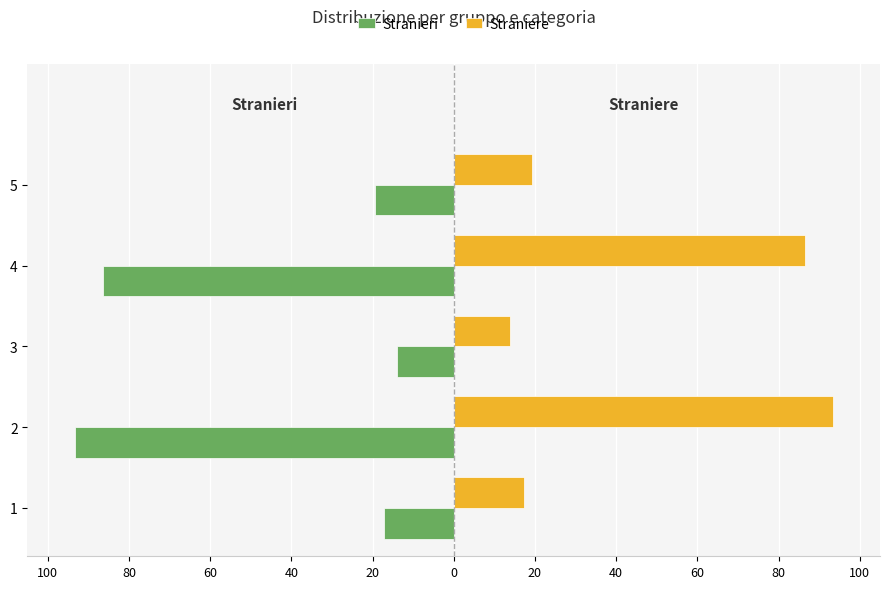

What are all the series names shown in the legend?

Stranieri, Straniere